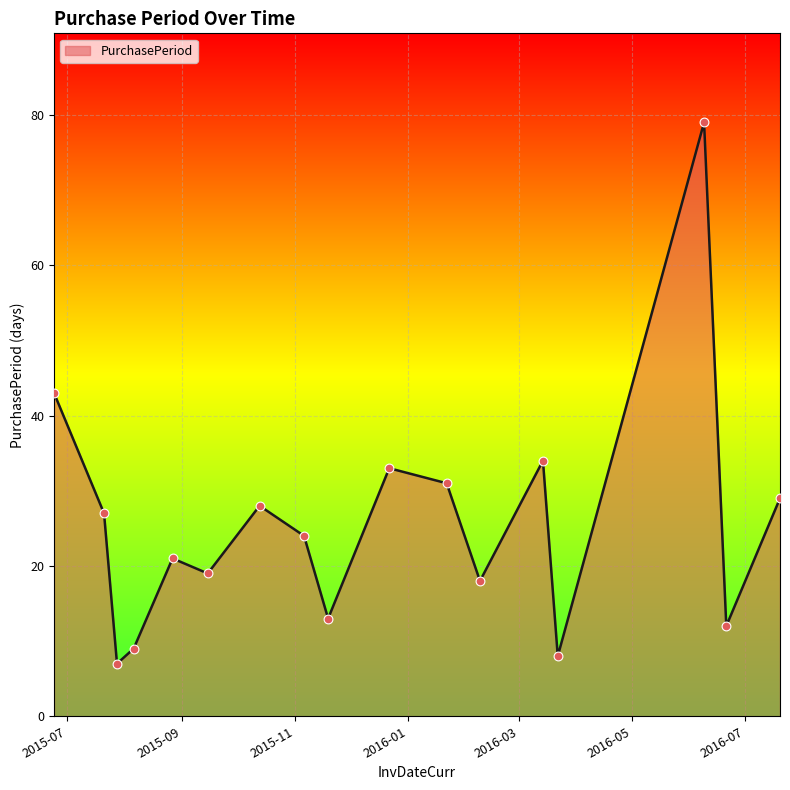

What is the difference between the maximum and minimum values?

72